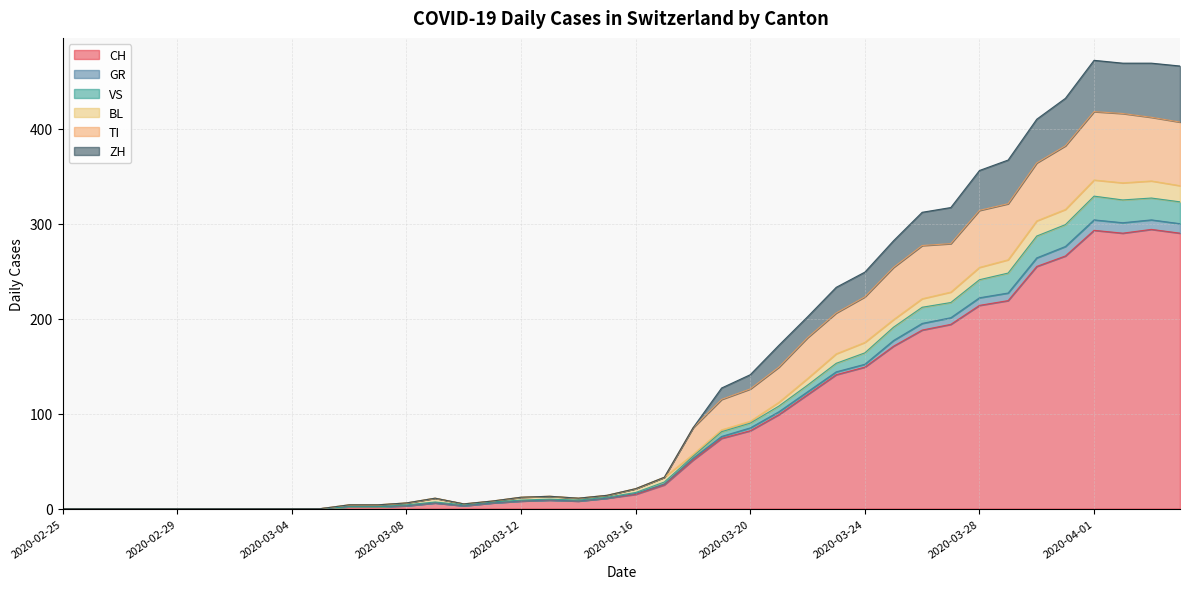

At which category does the chart reach its minimum across all series?

2020-02-25